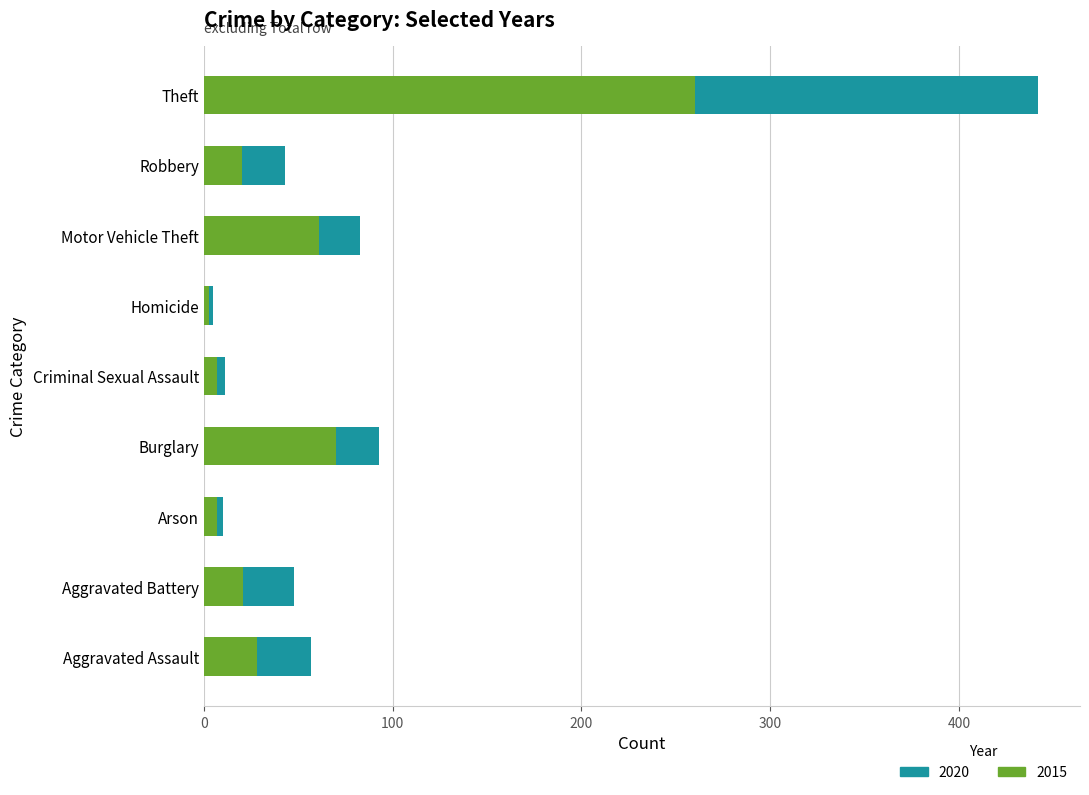

Is it true that 2015 equals 20 at Robbery?

True